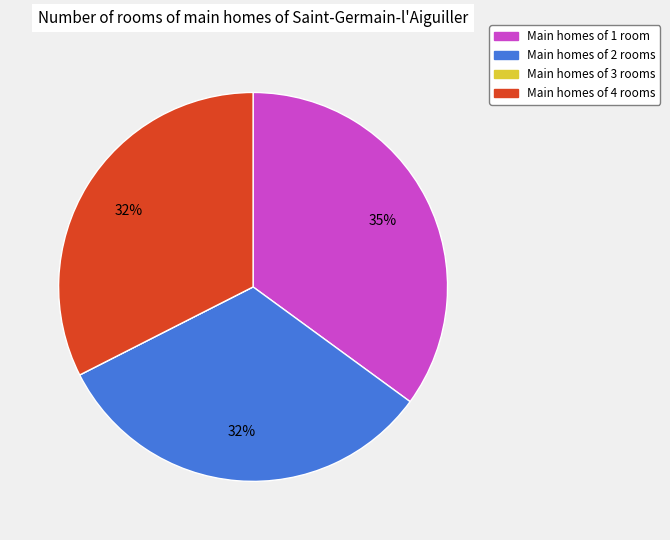

Is there a majority slice in this chart?

No